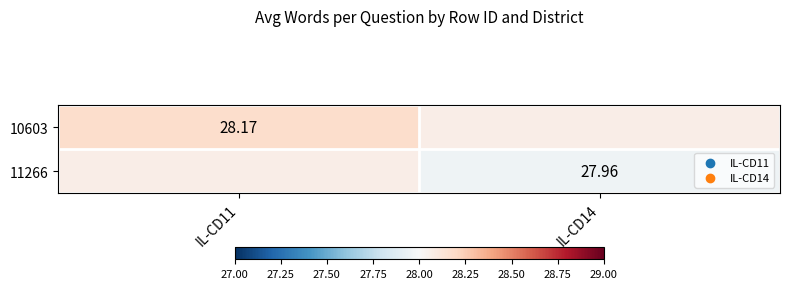

True or false: 10603 has a value of 28.2 at IL-CD11.

True